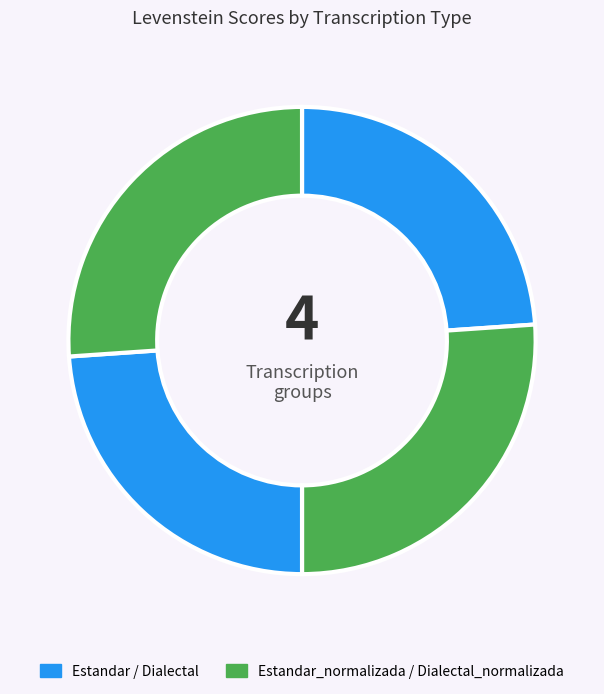

To the nearest percent, what is the average slice percentage?

25%